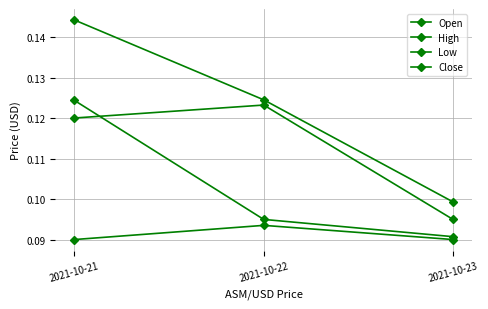

At which label is Low closest to 0?

2021-10-21